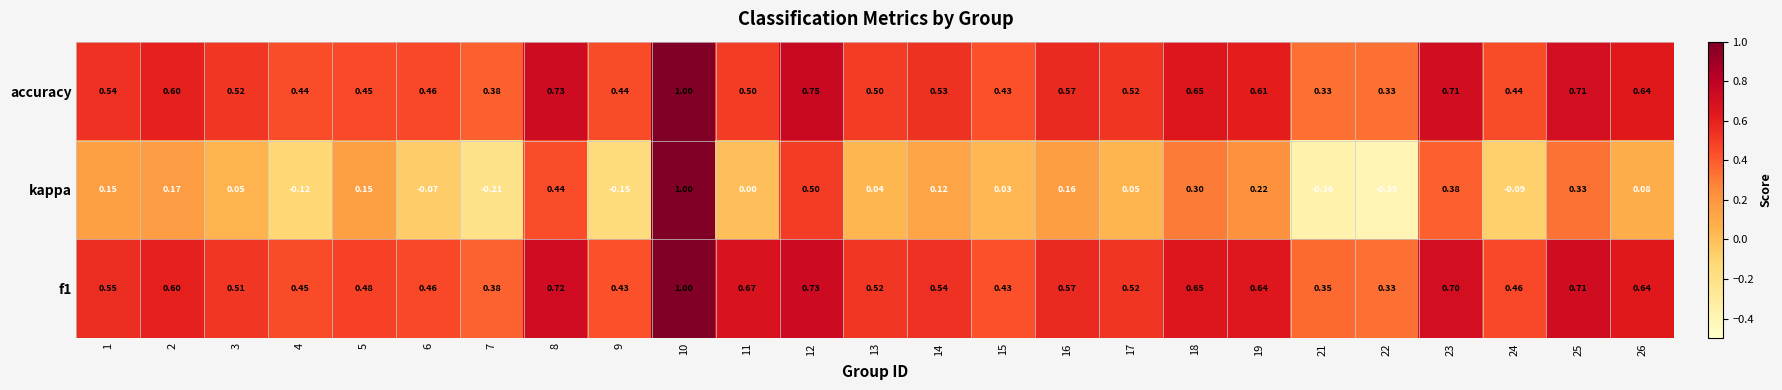

Is the value of f1 at 25 greater than the value of kappa at 19?

Yes